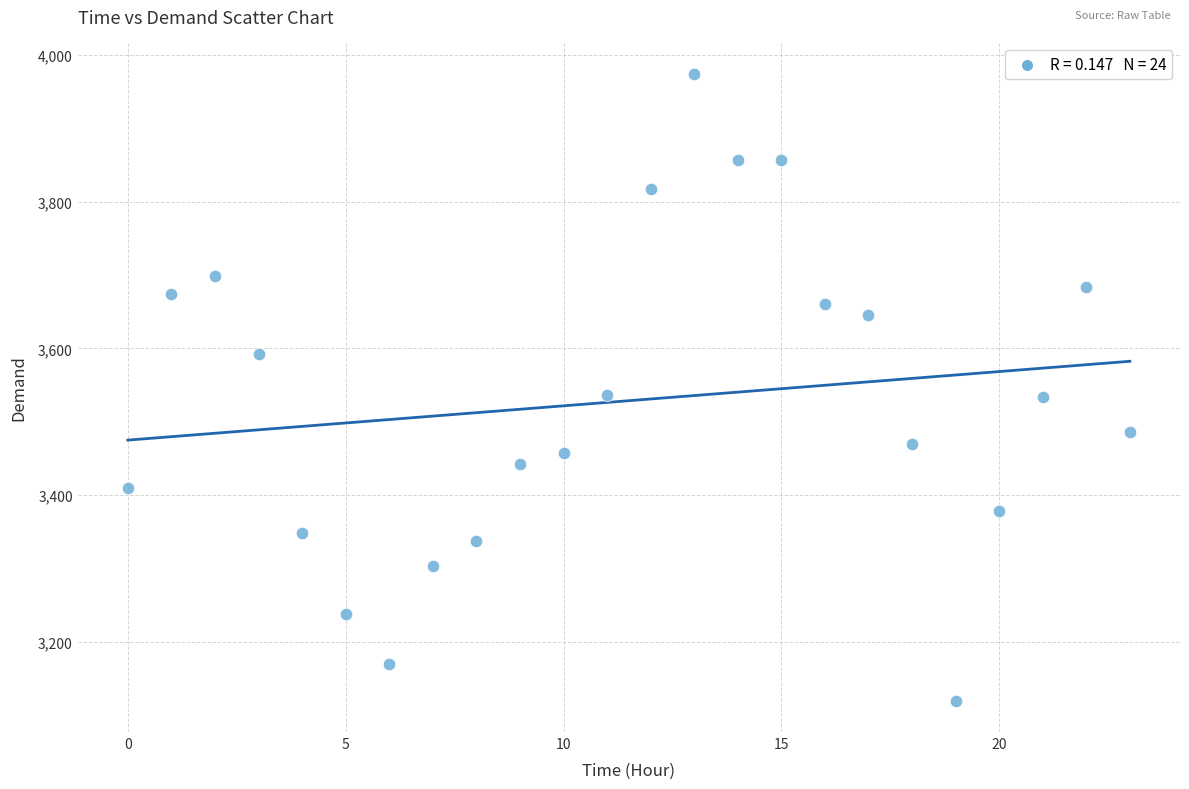

What is the range of Y values (max minus min)?

854